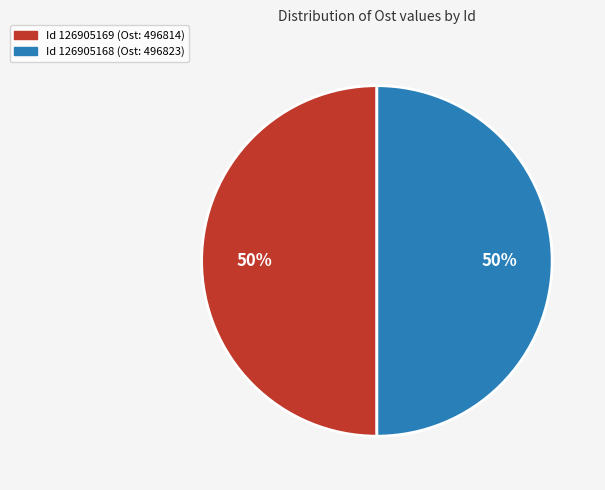

To the nearest percent, what is the average slice percentage?

50%